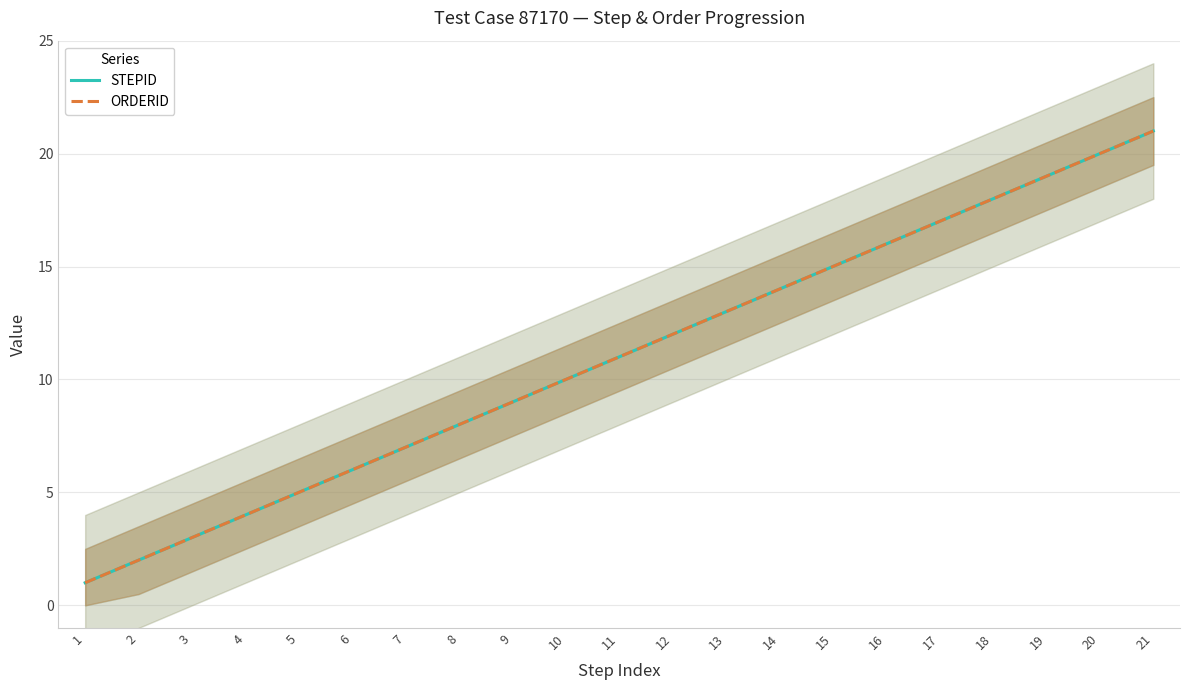

True or false: ORDERID and STEPID cross at least once.

False